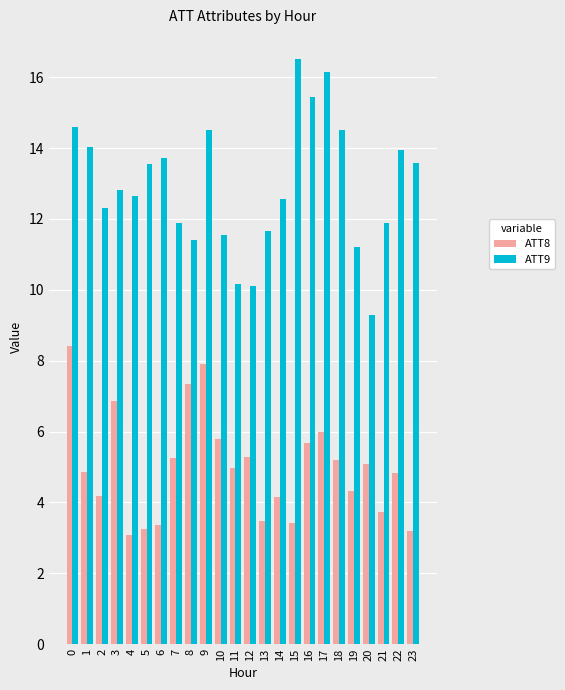

Which series changed the most between 2 and 12?

ATT9